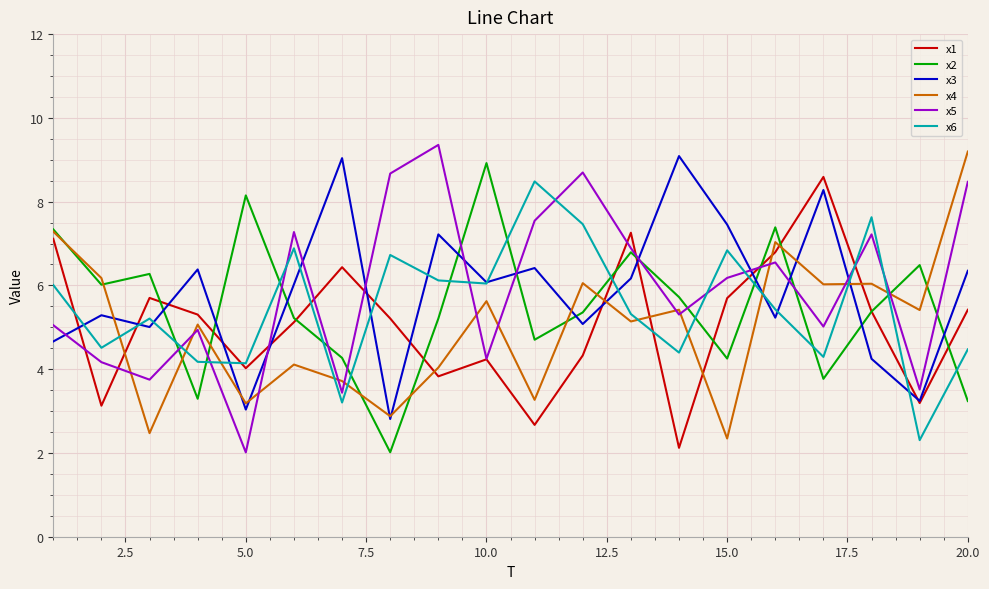

What are all the series names shown in the legend?

x1, x2, x3, x4, x5, x6